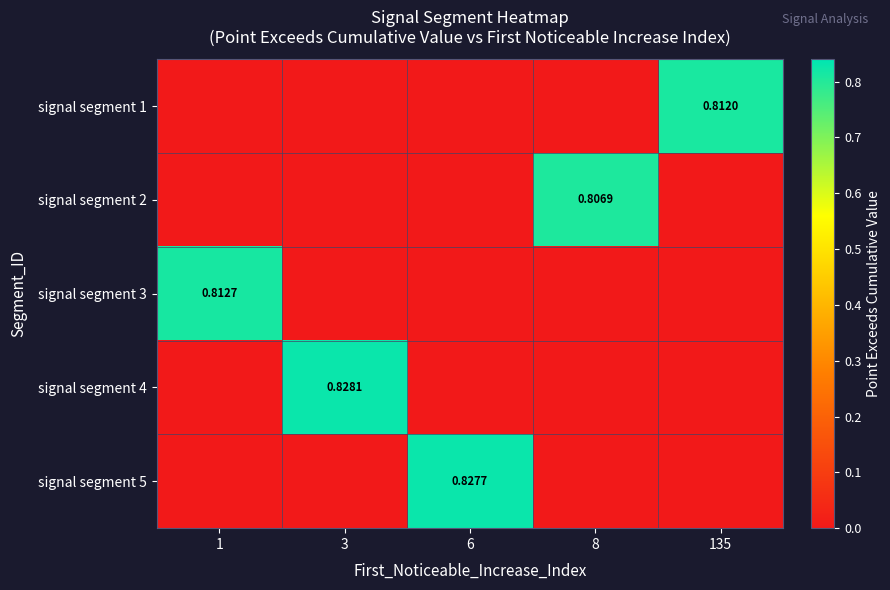

Which series has the widest spread of values?

signal segment 4